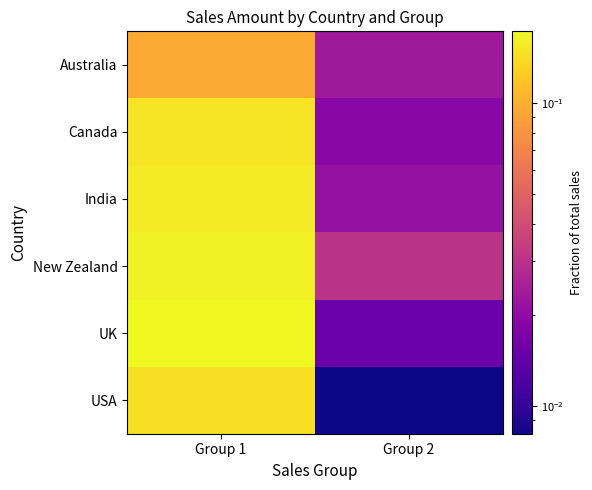

Reading left to right, extract all data points from this chart.

Australia: Group 1=0.1	Group 2=0.0
Canada: Group 1=0.1	Group 2=0.0
India: Group 1=0.2	Group 2=0.0
New Zealand: Group 1=0.2	Group 2=0.0
UK: Group 1=0.2	Group 2=0.0
USA: Group 1=0.1	Group 2=0.0